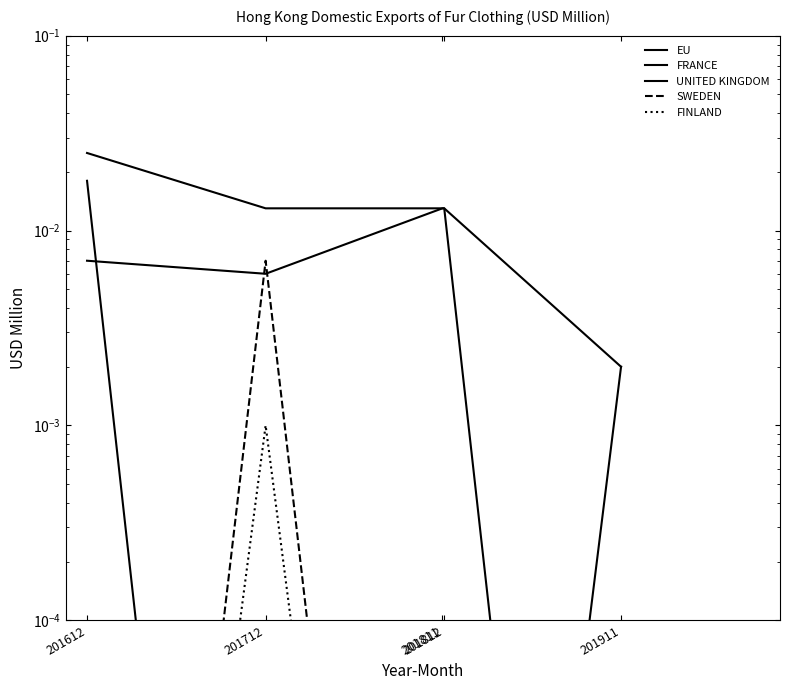

At which category is the sum across all series the highest?

201612